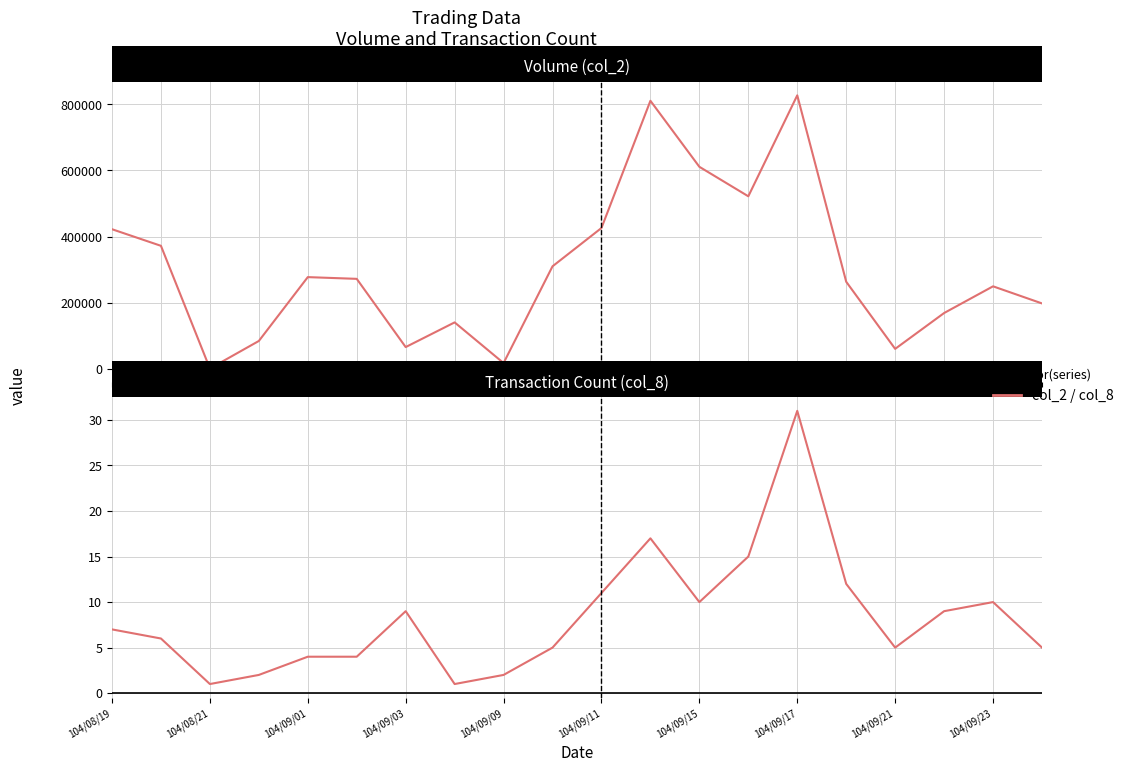

Rank the series by their maximum value, from highest to lowest.

col_2, col_8